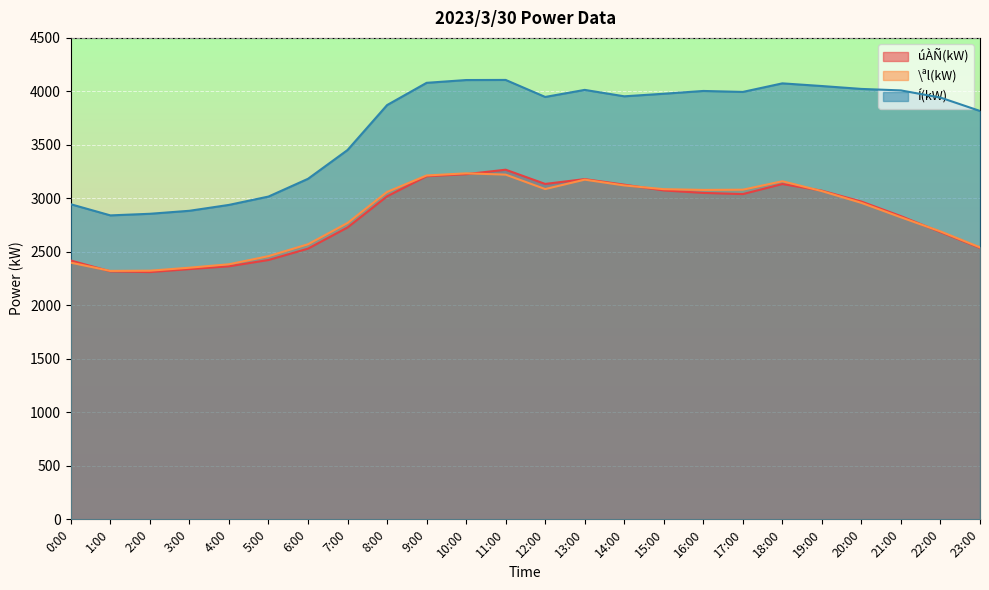

Reading left to right, list all the values displayed in this chart.

úÀÑ(kW): 2419	2318	2311	2339	2365	2424	2530	2728	3019	3207	3226	3268	3135	3180	3128	3074	3051	3040	3134	3072	2970	2834	2685	2537
\ªl(kW): 2399	2322	2324	2352	2384	2460	2571	2770	3060	3214	3234	3222	3087	3175	3121	3086	3079	3081	3160	3068	2958	2823	2691	2542
Í(kW): 2945	2841	2856	2884	2939	3017	3183	3452	3872	4080	4106	4107	3948	4014	3954	3978	4004	3995	4075	4050	4023	4009	3942	3817